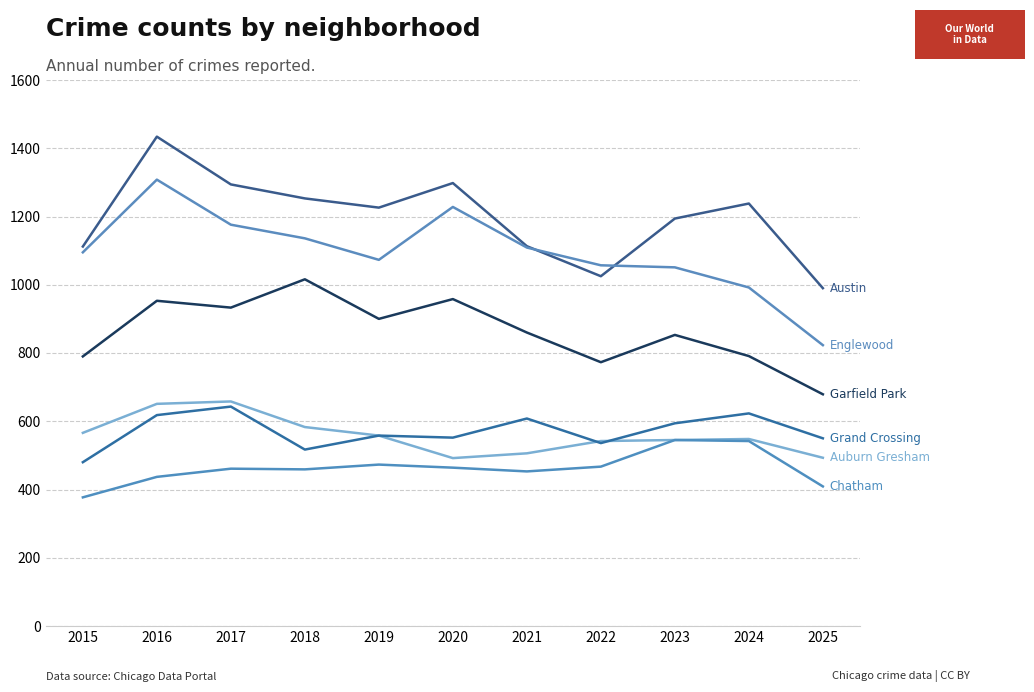

Reading left to right, what are all the values shown in this chart?

Austin: 1112	1434	1294	1253	1226	1298	1113	1025	1194	1238	990
Englewood: 1095	1308	1176	1136	1073	1228	1109	1057	1051	992	823
Garfield Park: 790	953	933	1016	900	958	860	773	853	791	679
Auburn Gresham: 566	651	658	583	558	492	506	542	545	548	493
Grand Crossing: 480	618	643	517	558	552	608	536	594	623	550
Chatham: 377	437	461	459	473	464	453	467	545	542	409